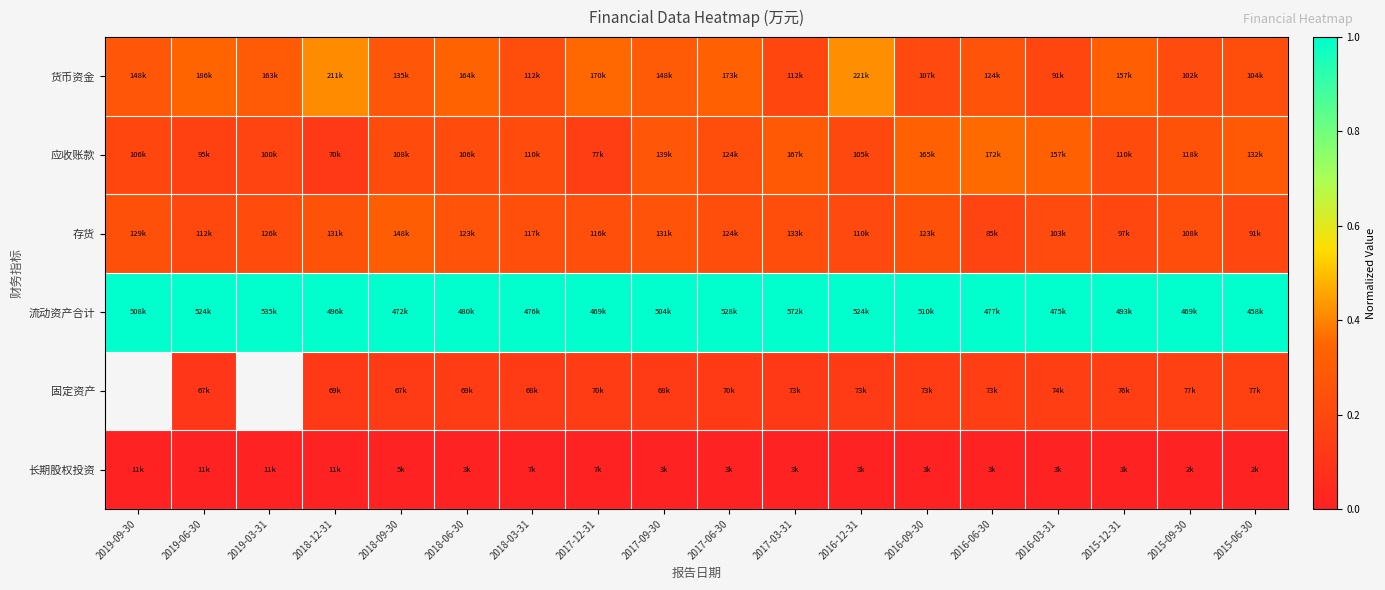

At 2019-09-30, list the series in order from smallest to largest.

长期股权投资, 应收账款, 存货, 货币资金, 流动资产合计, 固定资产